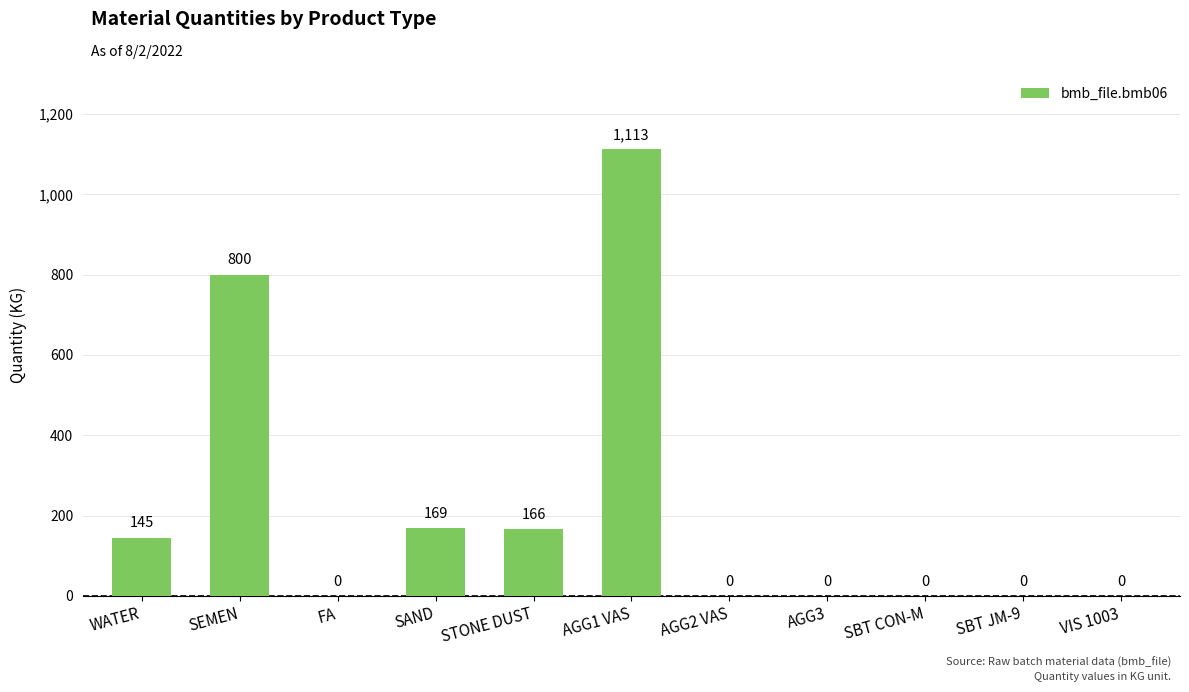

What is the change in value from SAND to SBT CON-M?

-169